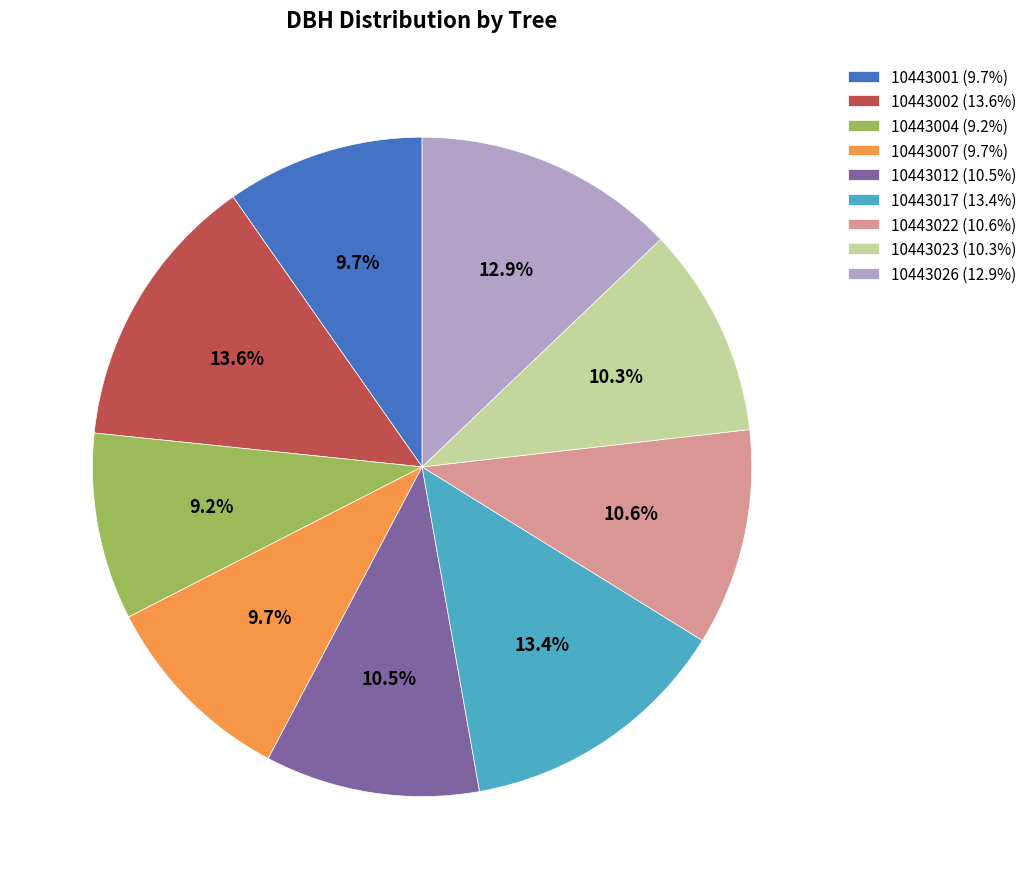

What percentage is the 10443002 slice, to the nearest percent?

14%